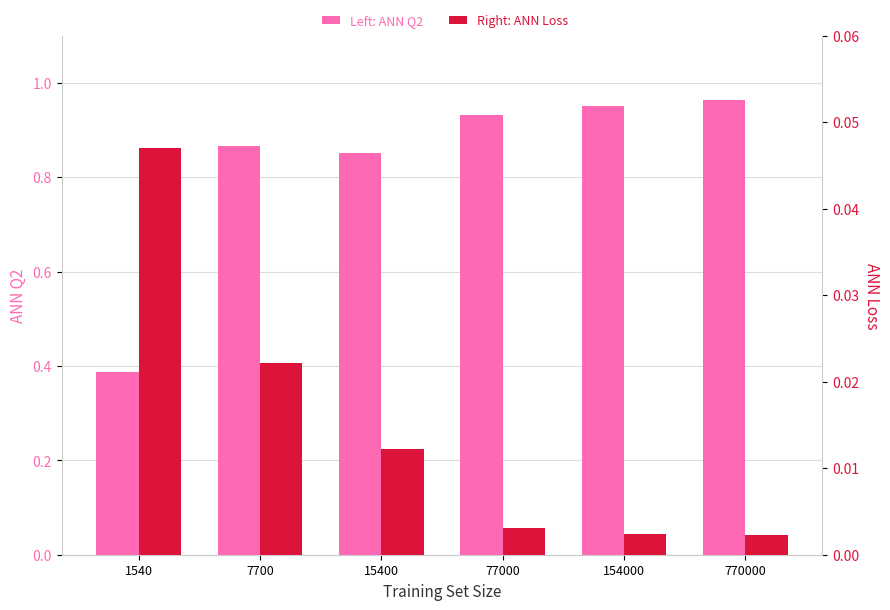

Which series has the largest total across all categories?

ANN Q2